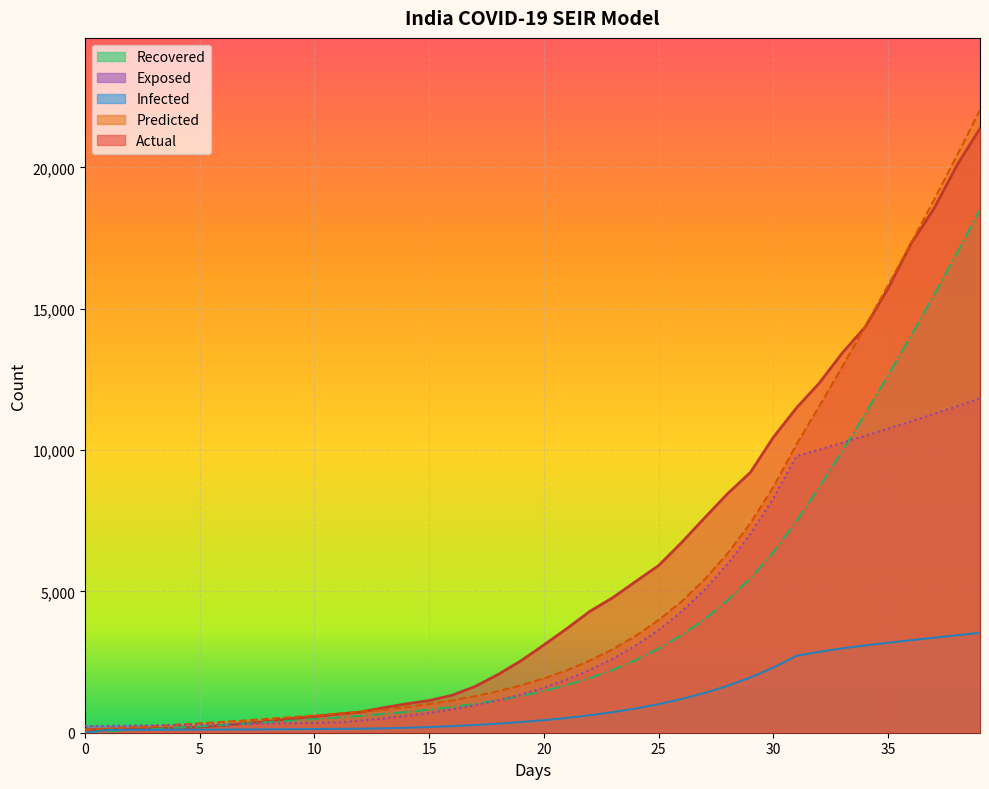

Reading left to right, transcribe all the data shown in this chart.

Actual: 102	112	126	146	171	198	256	334	403	497	571	657	730	883	1019	1139	1326	1635	2059	2545	3105	3684	4293	4778	5351	5916	6729	7600	8454	9212	10455	11486	12372	13433	14355	15726	17306	18545	20082	21374
Predicted: 102	144	188	234	281	331	382	436	492	549	610	672	739	816	907	1015	1142	1291	1467	1675	1921	2210	2551	2953	3427	3986	4645	5422	6339	7420	8695	10198	11557	12948	14373	15832	17326	18856	20423	22027
Recovered: 0	44	88	132	177	223	271	320	371	425	480	538	598	662	733	814	908	1018	1147	1298	1476	1686	1934	2225	2569	2974	3453	4016	4681	5465	6389	7479	8694	9965	11285	12649	14052	15495	16975	18493
Exposed: 235	244	254	264	275	286	297	309	322	335	348	362	427	503	594	700	825	973	1148	1353	1596	1882	2219	2617	3085	3638	4290	5059	5966	7035	8295	9782	10017	10258	10504	10757	11015	11280	11551	11828
Infected: 2	100	101	102	105	108	112	116	120	125	130	135	141	154	174	201	233	273	321	377	444	523	617	727	858	1011	1193	1406	1658	1955	2306	2719	2863	2983	3088	3183	3273	3361	3448	3534